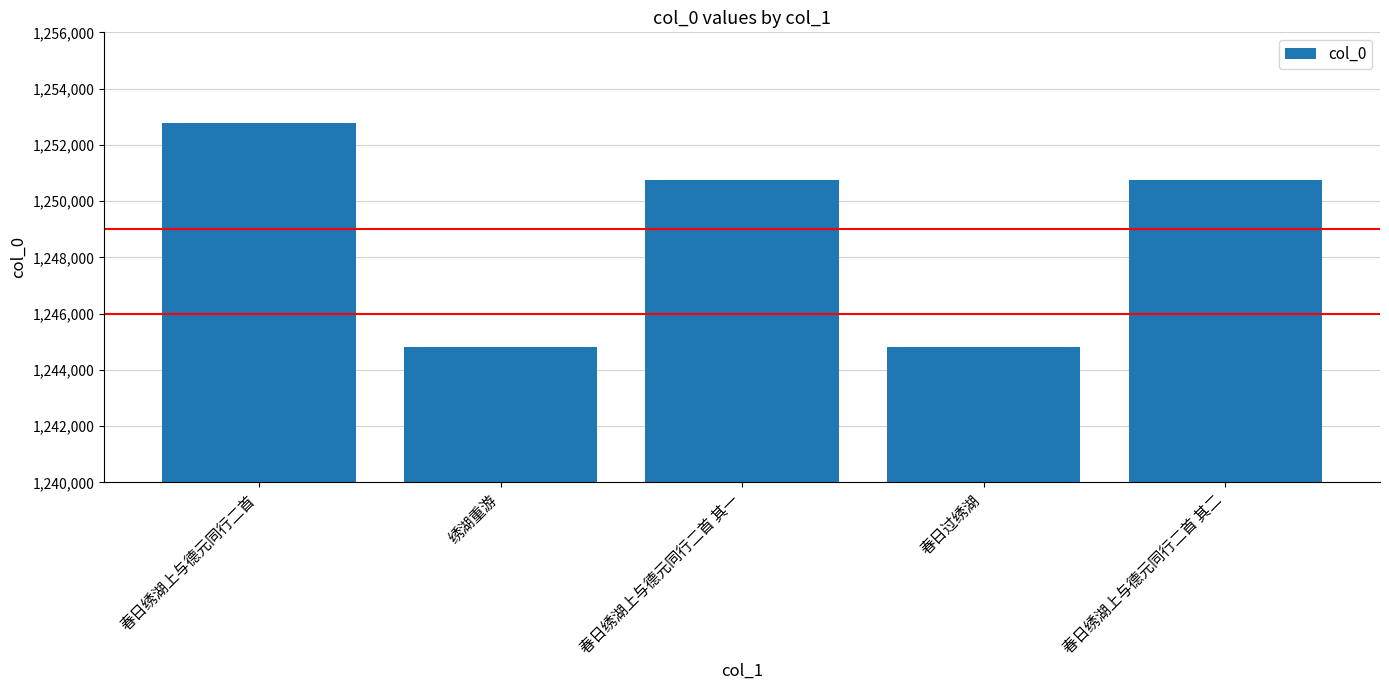

What position from the left is 绣湖重游?

2